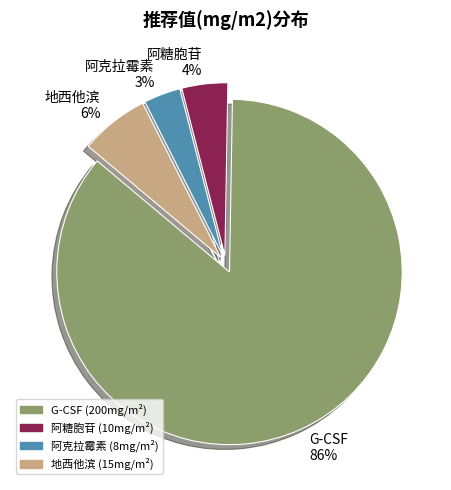

Do 地西他滨 and 阿克拉霉素 together represent more than half of the pie?

No